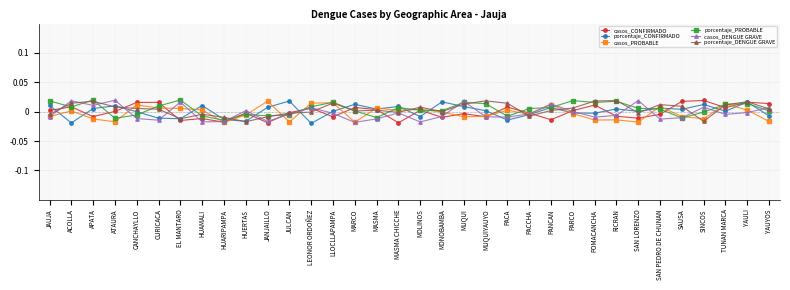

The value of casos_DENGUE GRAVE at MASMA is -0.0. True or false?

False